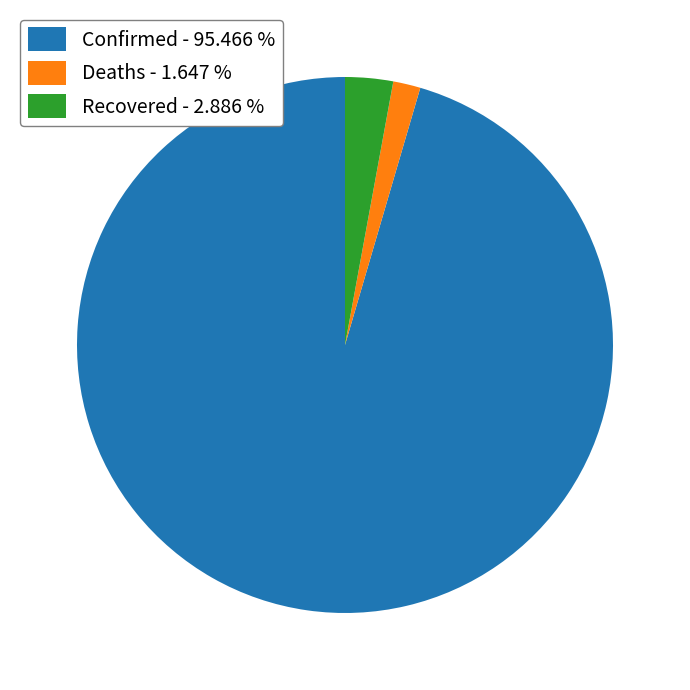

Between Recovered and Confirmed, which is larger?

Confirmed